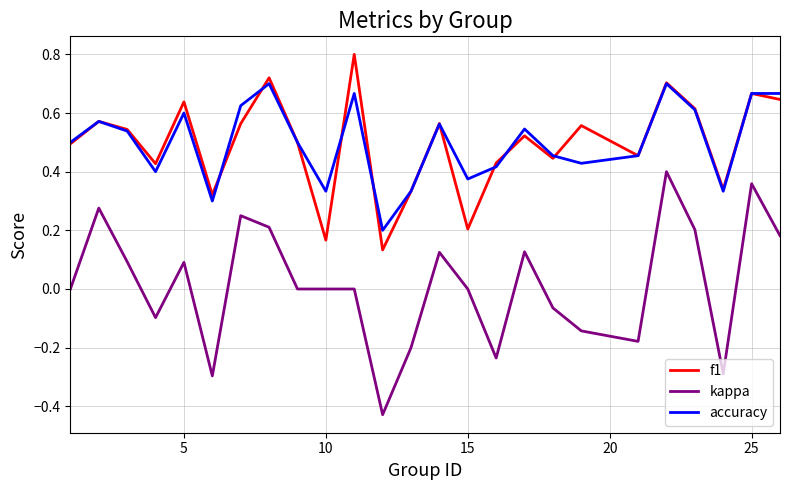

How many lines are shown in the chart?

3